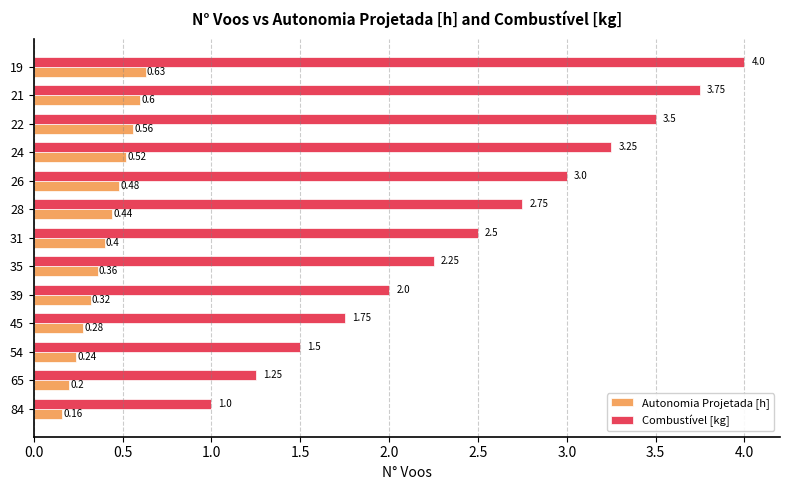

Which series changed the most between 54 and 45?

Combustível [kg]